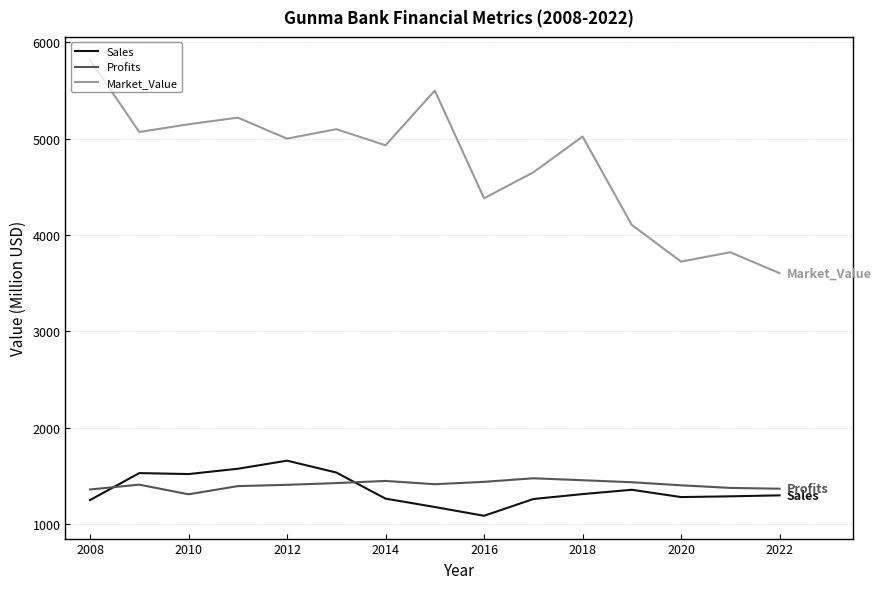

True or false: Profits and Sales intersect in this chart.

True